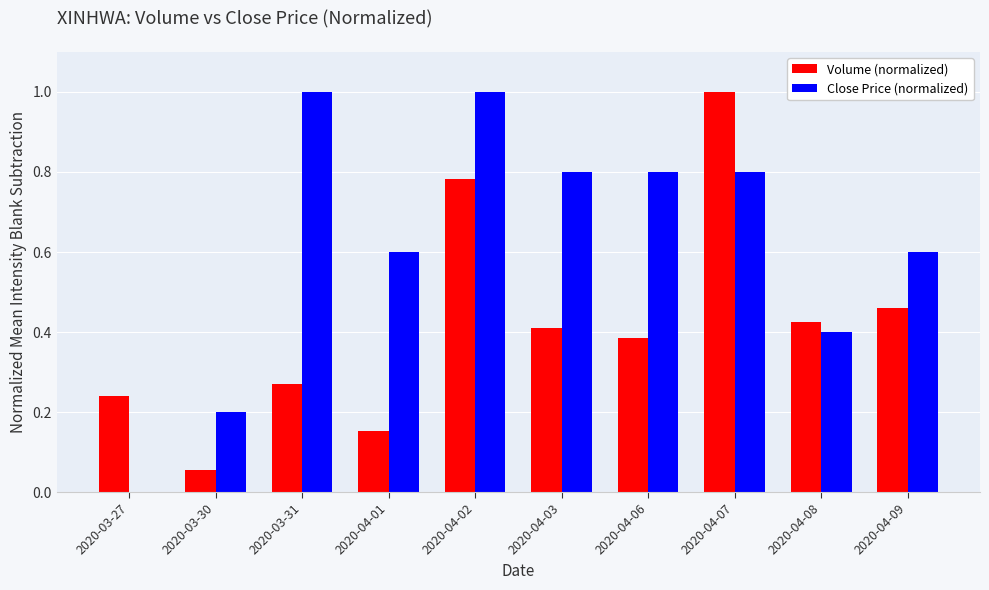

What is the average value of the Close Price (normalized) series?

0.6